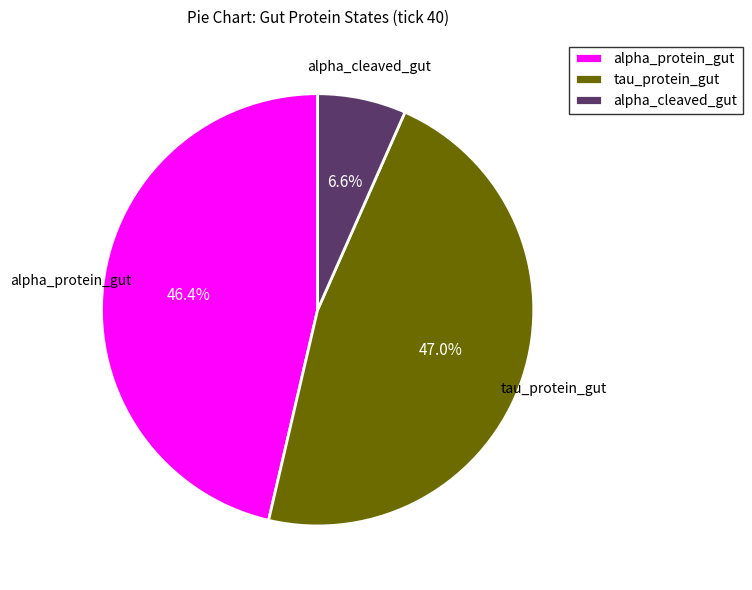

Rank the categories by value from highest to lowest.

tau_protein_gut, alpha_protein_gut, alpha_cleaved_gut